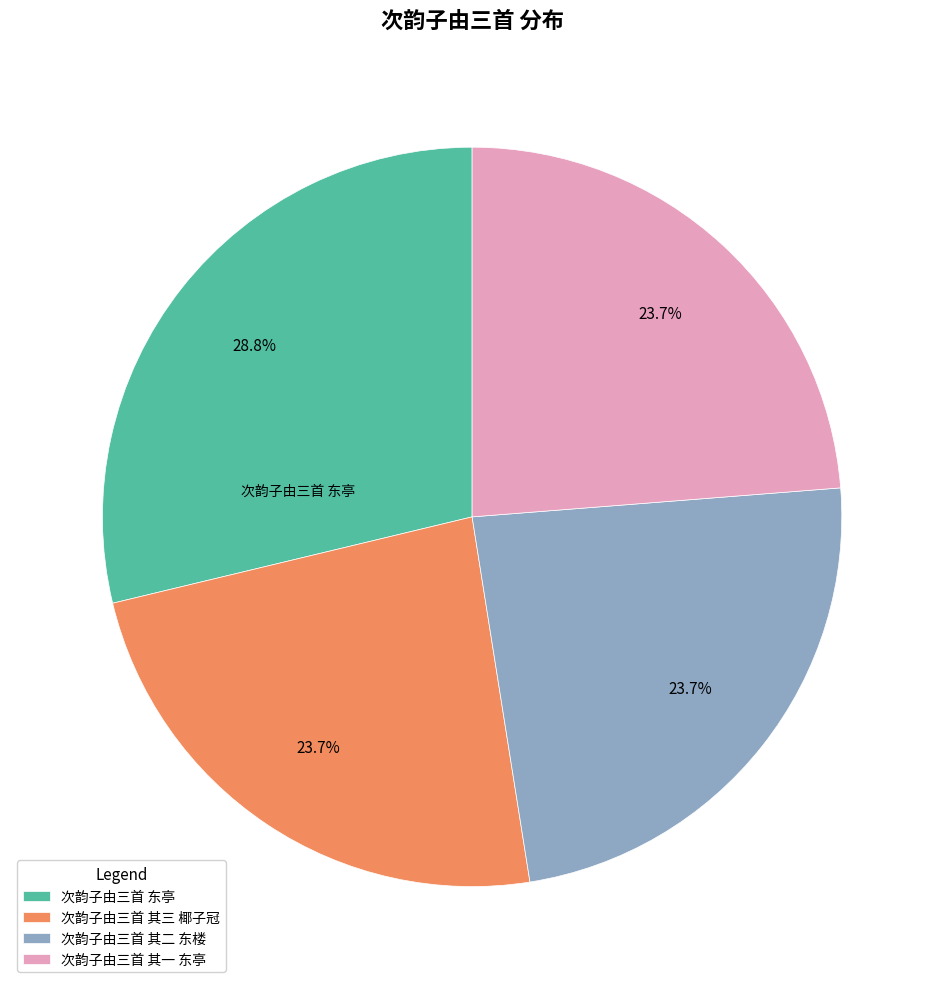

Count the number of slices in the pie.

4